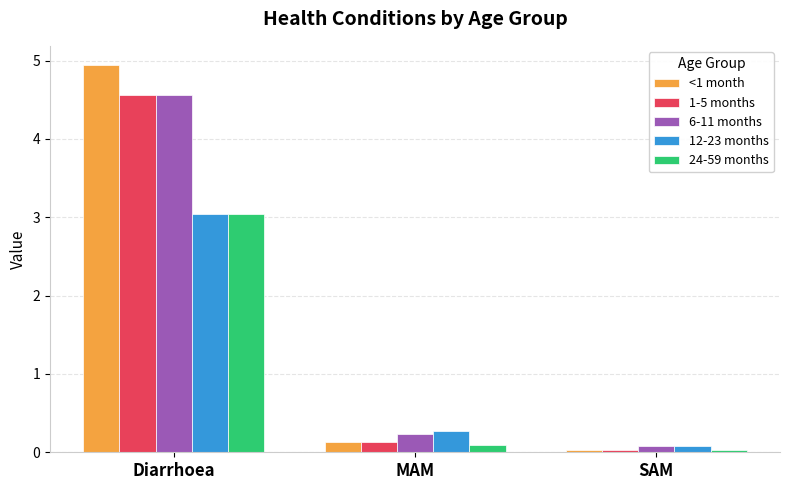

What is the difference between the maximum and second lowest values in the 24-59 months series?

3.0